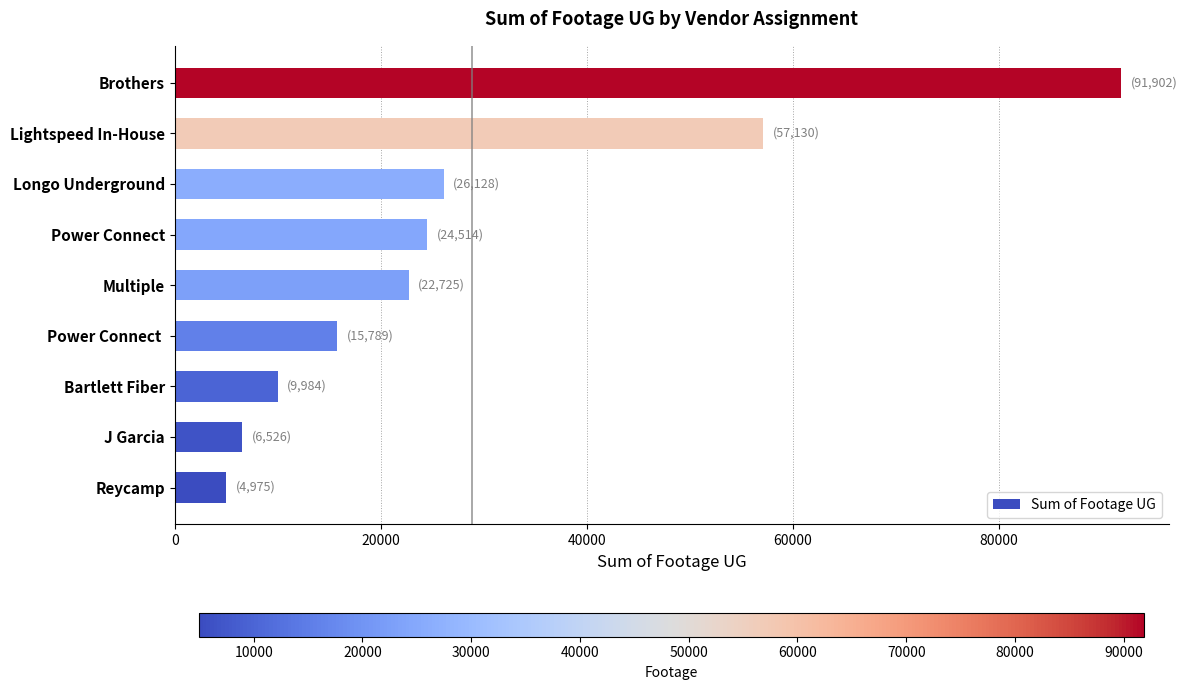

At which label is the value closest to 48438?

Lightspeed In-House